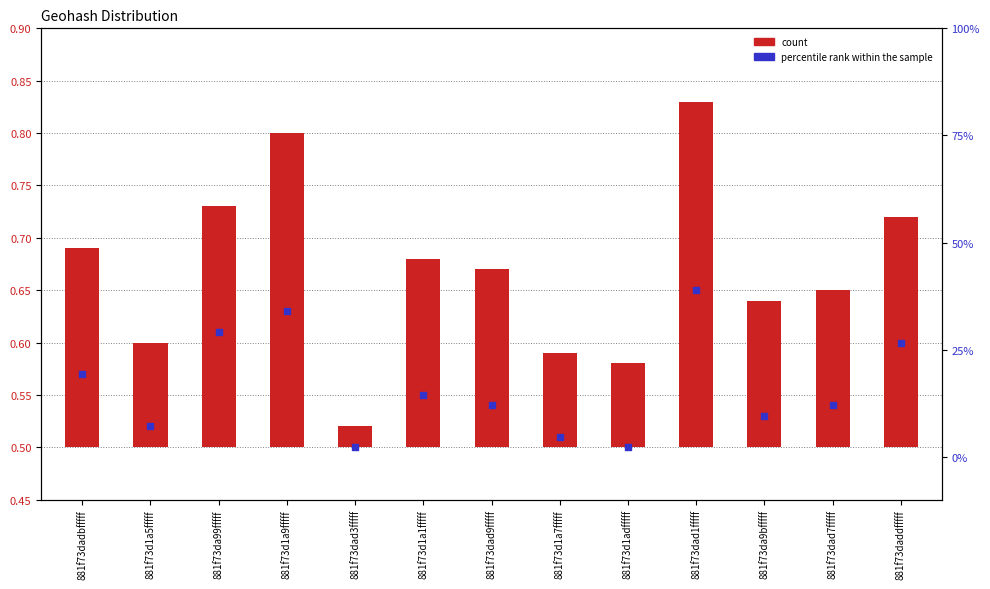

At how many categories does at least one series exceed 0?

13